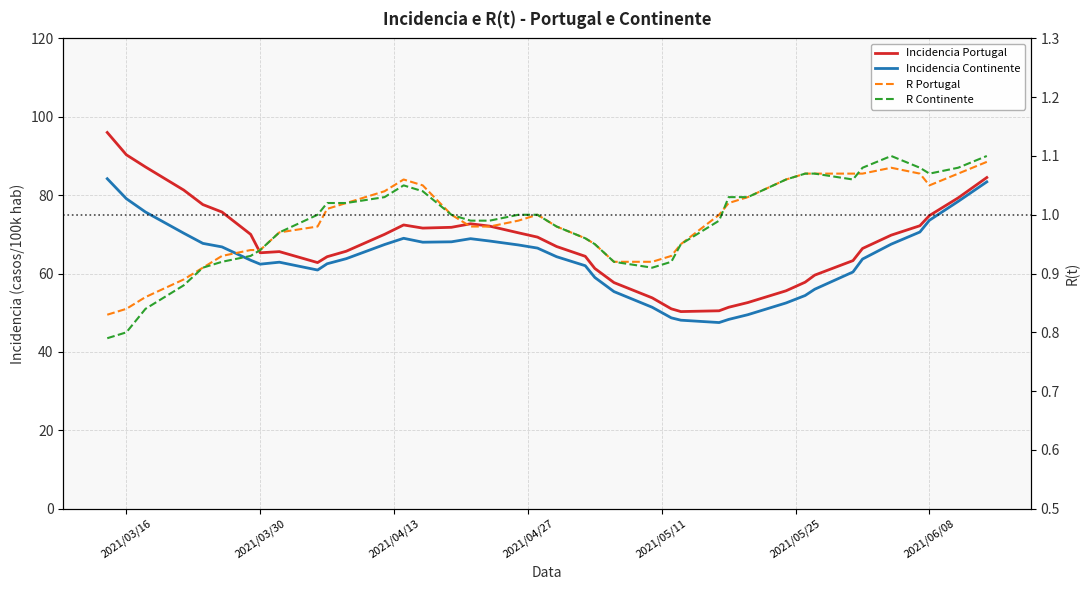

Where is the first local minimum for Incidencia Continente?

2021/03/30